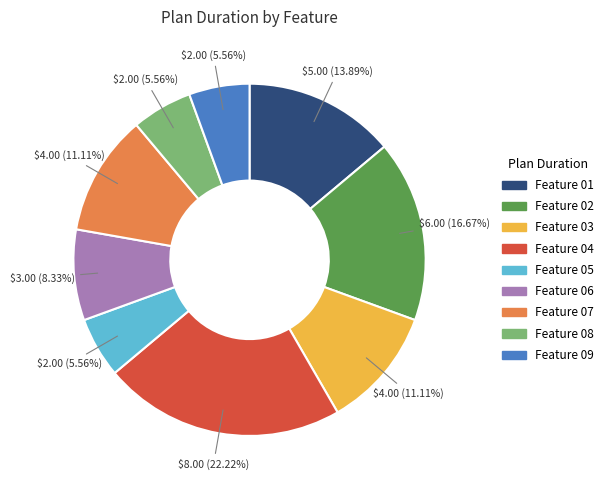

True or false: Feature 06 accounts for 1% of the total.

False